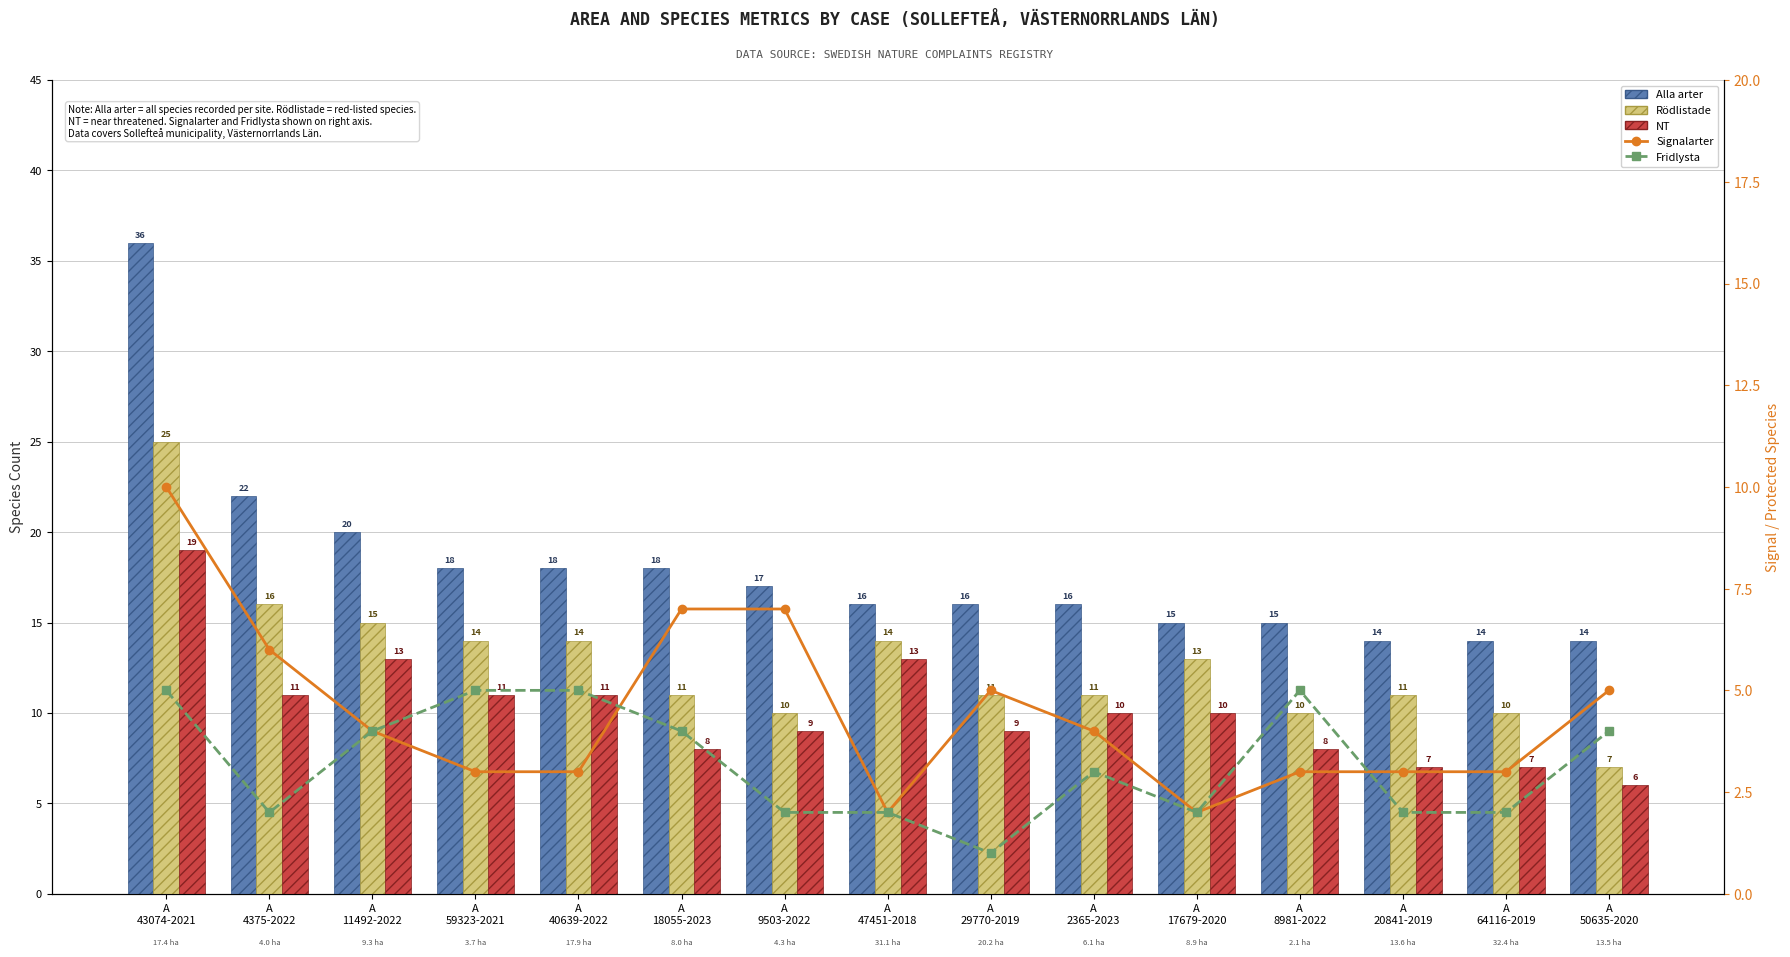

At which category does the chart reach its peak across all series?

A
43074-2021